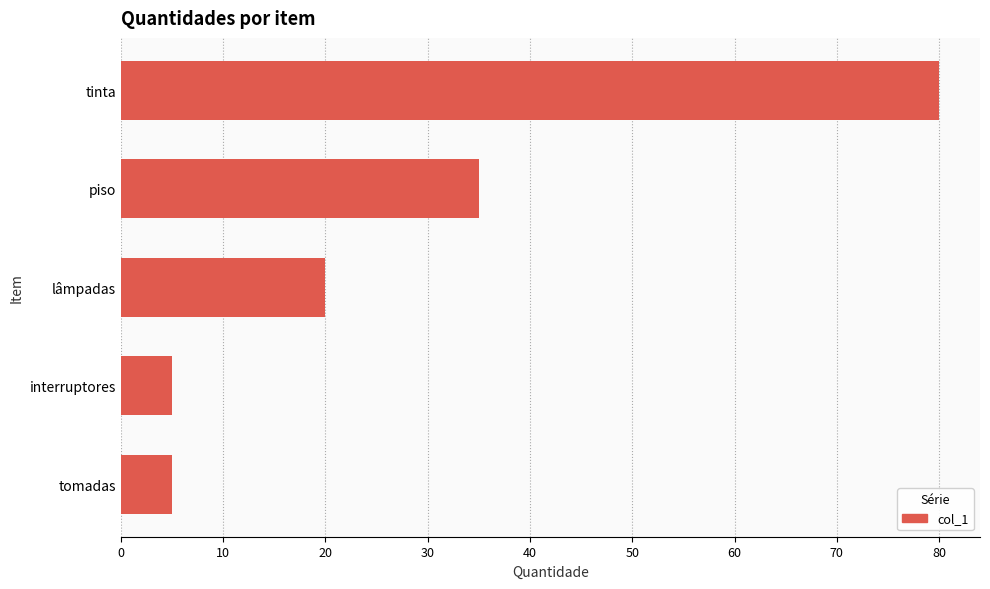

Is it true that the value at interruptores is 8?

False